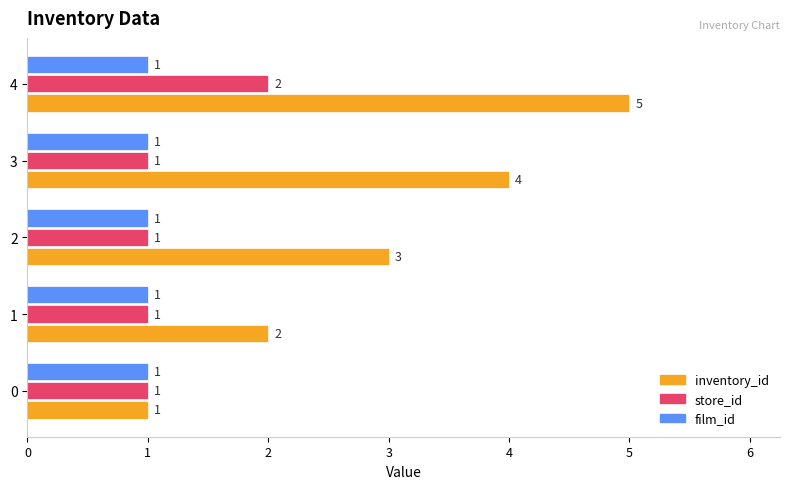

Which series has the widest spread of values?

inventory_id